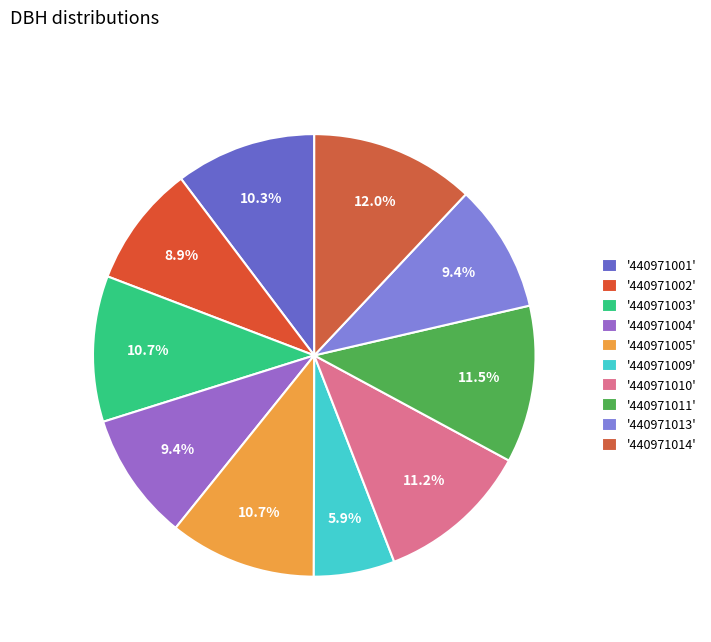

How many slices are in this pie chart?

10